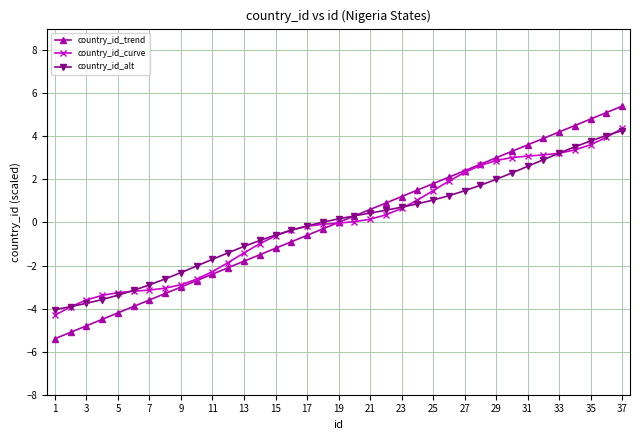

What is the highest value of the country_id_trend series?

5.4